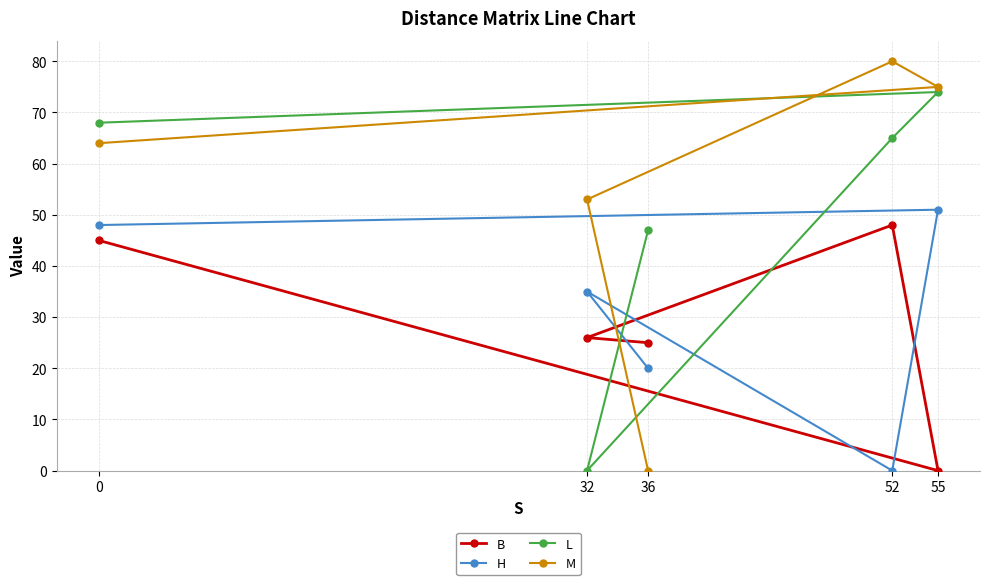

At which label is H closest to 25?

36